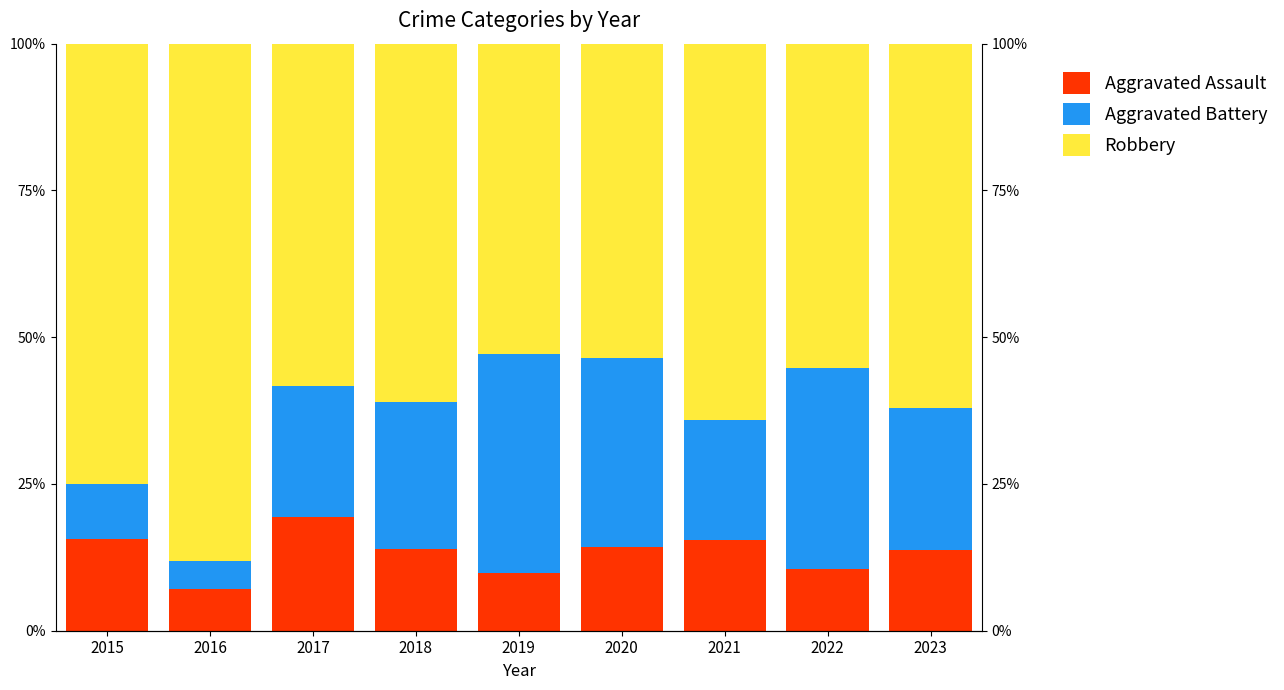

Which category has the highest value across all series?

2016